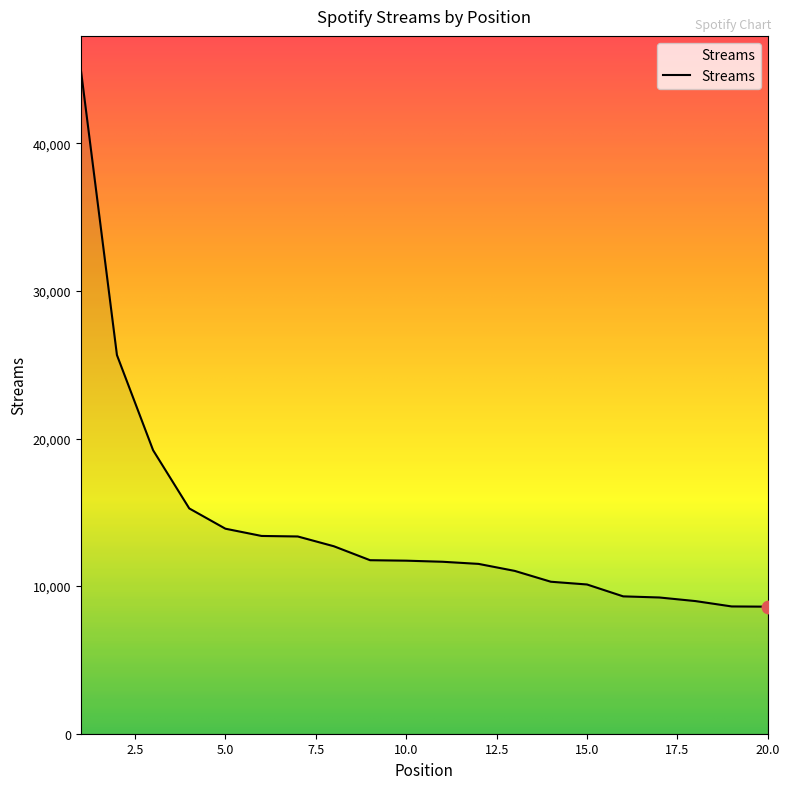

What is the difference between the maximum and minimum values?

36421